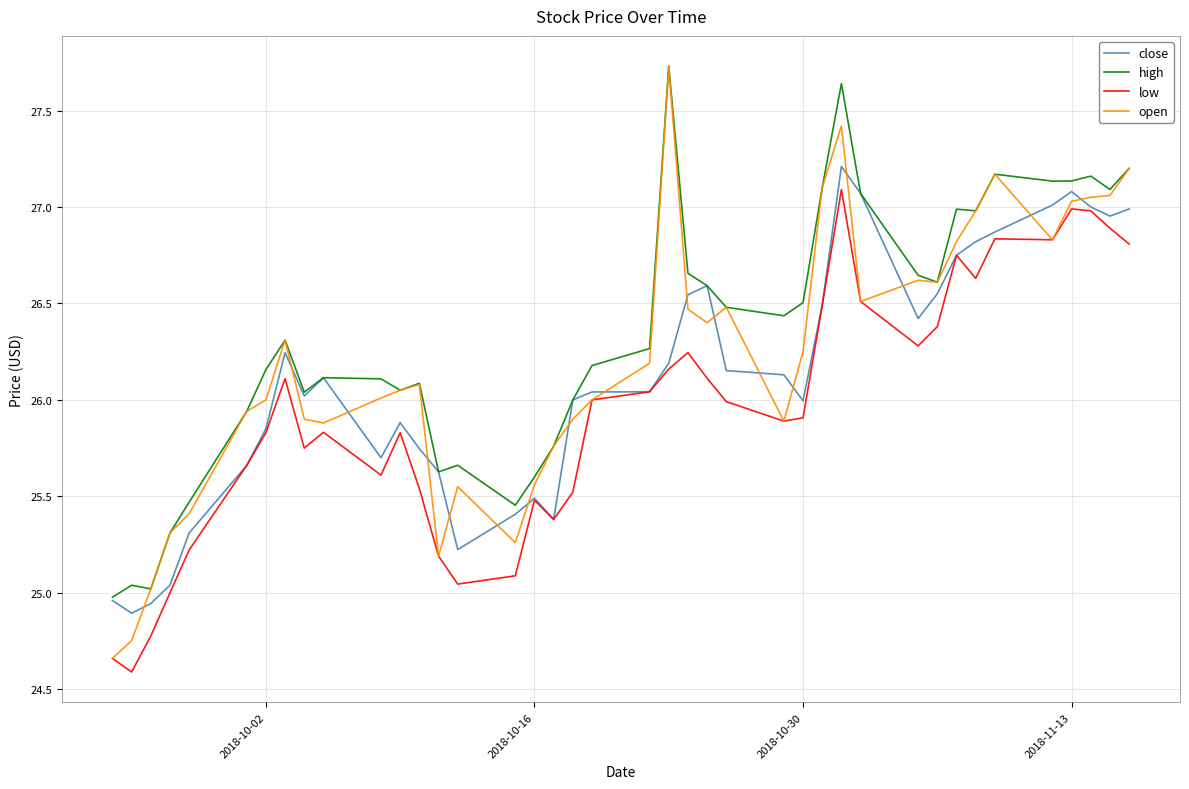

Which series has the largest range (max minus min)?

open